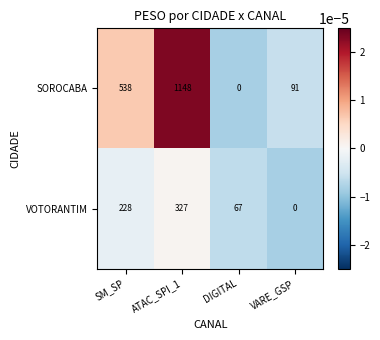

How many data points does each series have?

4